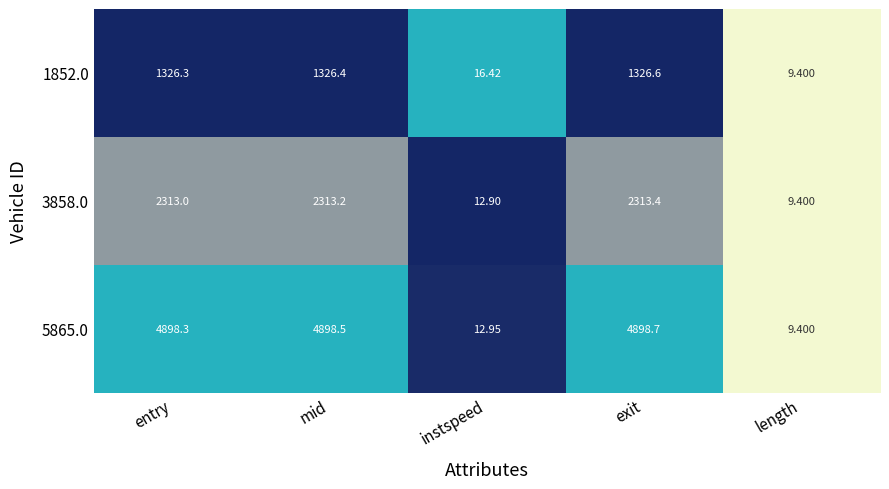

Count the number of categories in the chart.

5